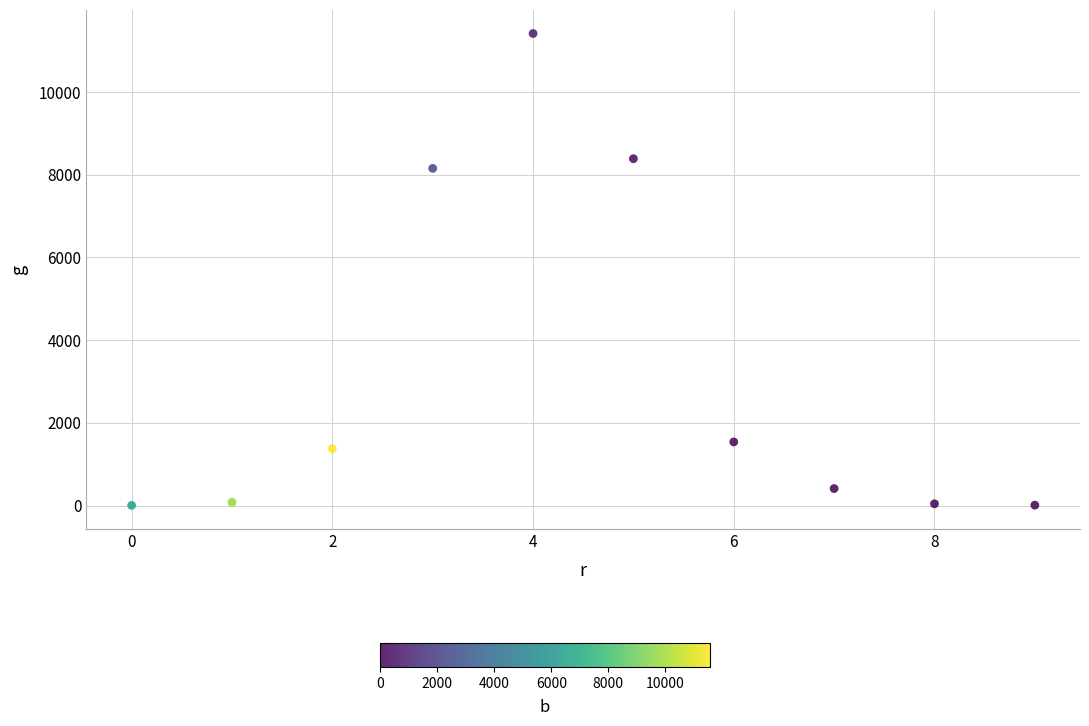

What Y value in the scatter plot is closest to 5710?

8156